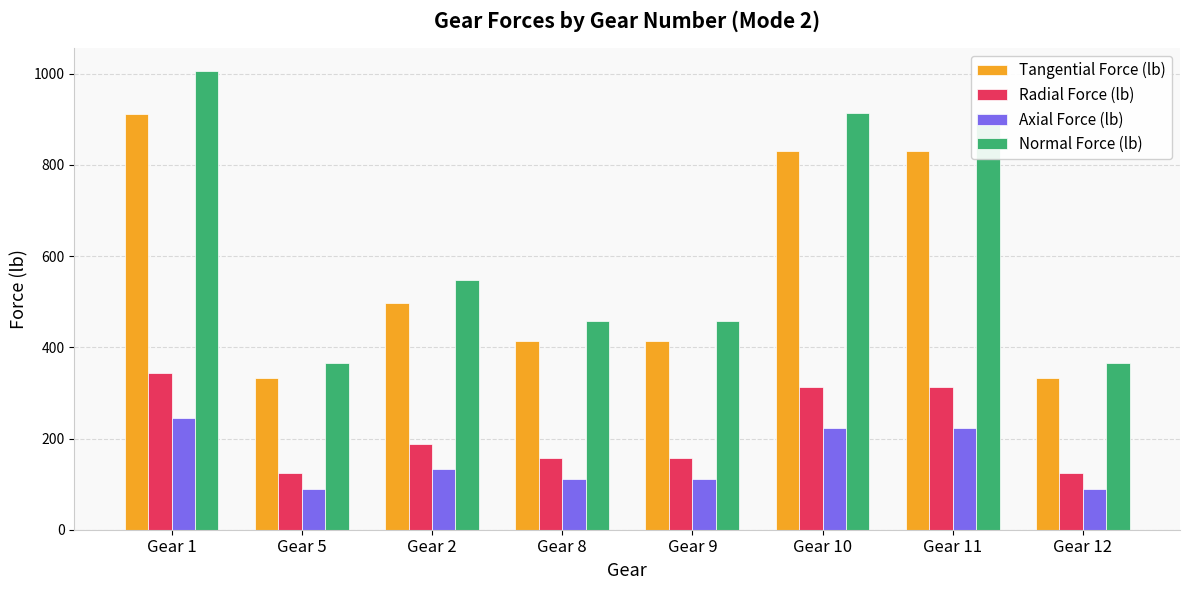

What is the value of the Axial Force (lb) bar at the 6th from the left?

222.3